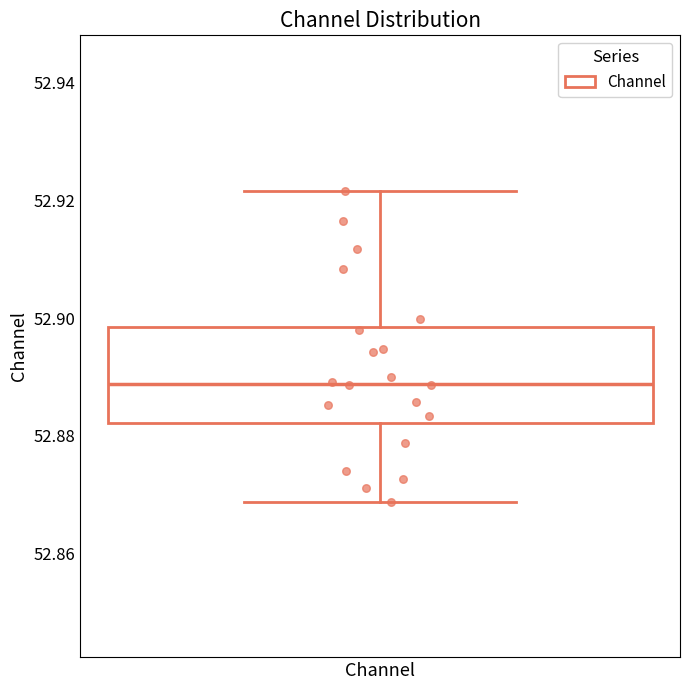

Read this box plot against the y-axis: the position of the median line, the range covered by the box, and the ends of both whiskers. The values are not printed on the chart, so give them approximately, as read against the axis.

median 52.888, box 52.882 to 52.898, whiskers 52.868 to 52.922